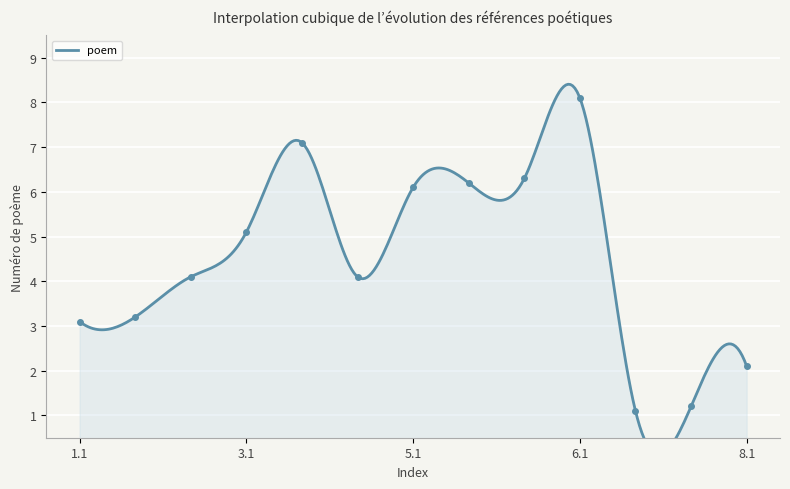

How many values exceed 4?

8